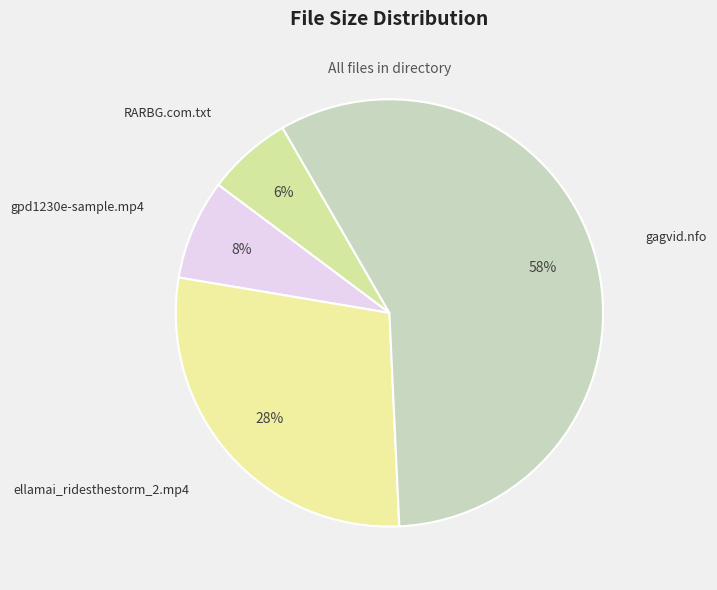

Count the number of slices in the pie.

4